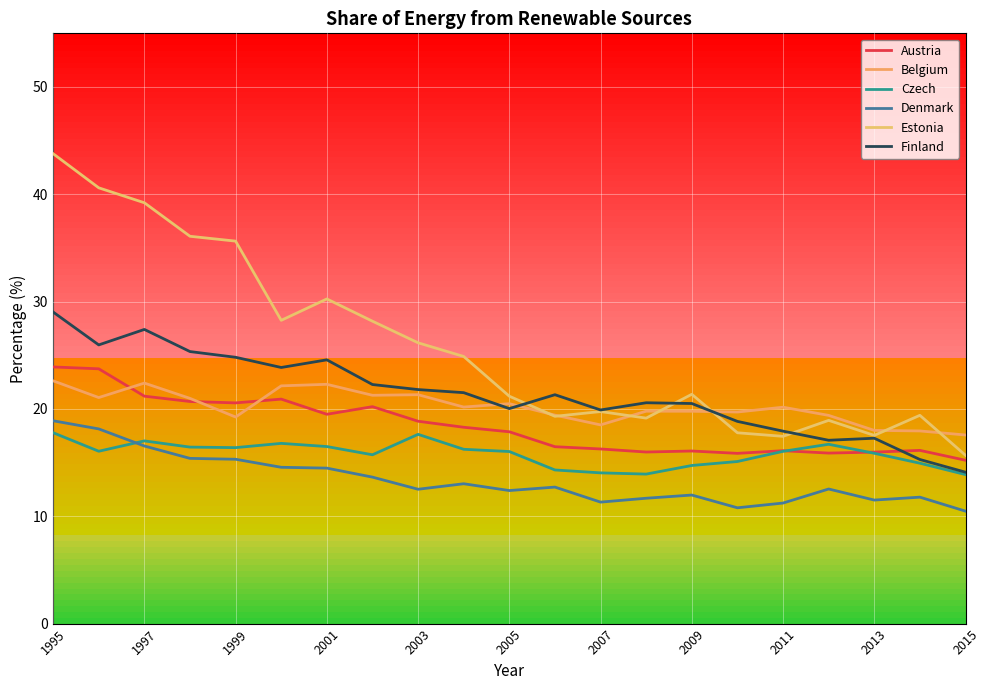

Does the chart display data point markers on the line(s)?

No